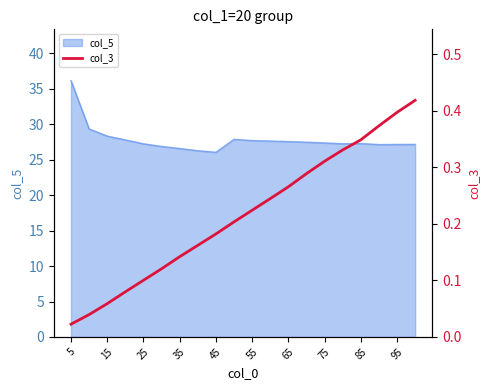

What is the sum of all values?

4.3